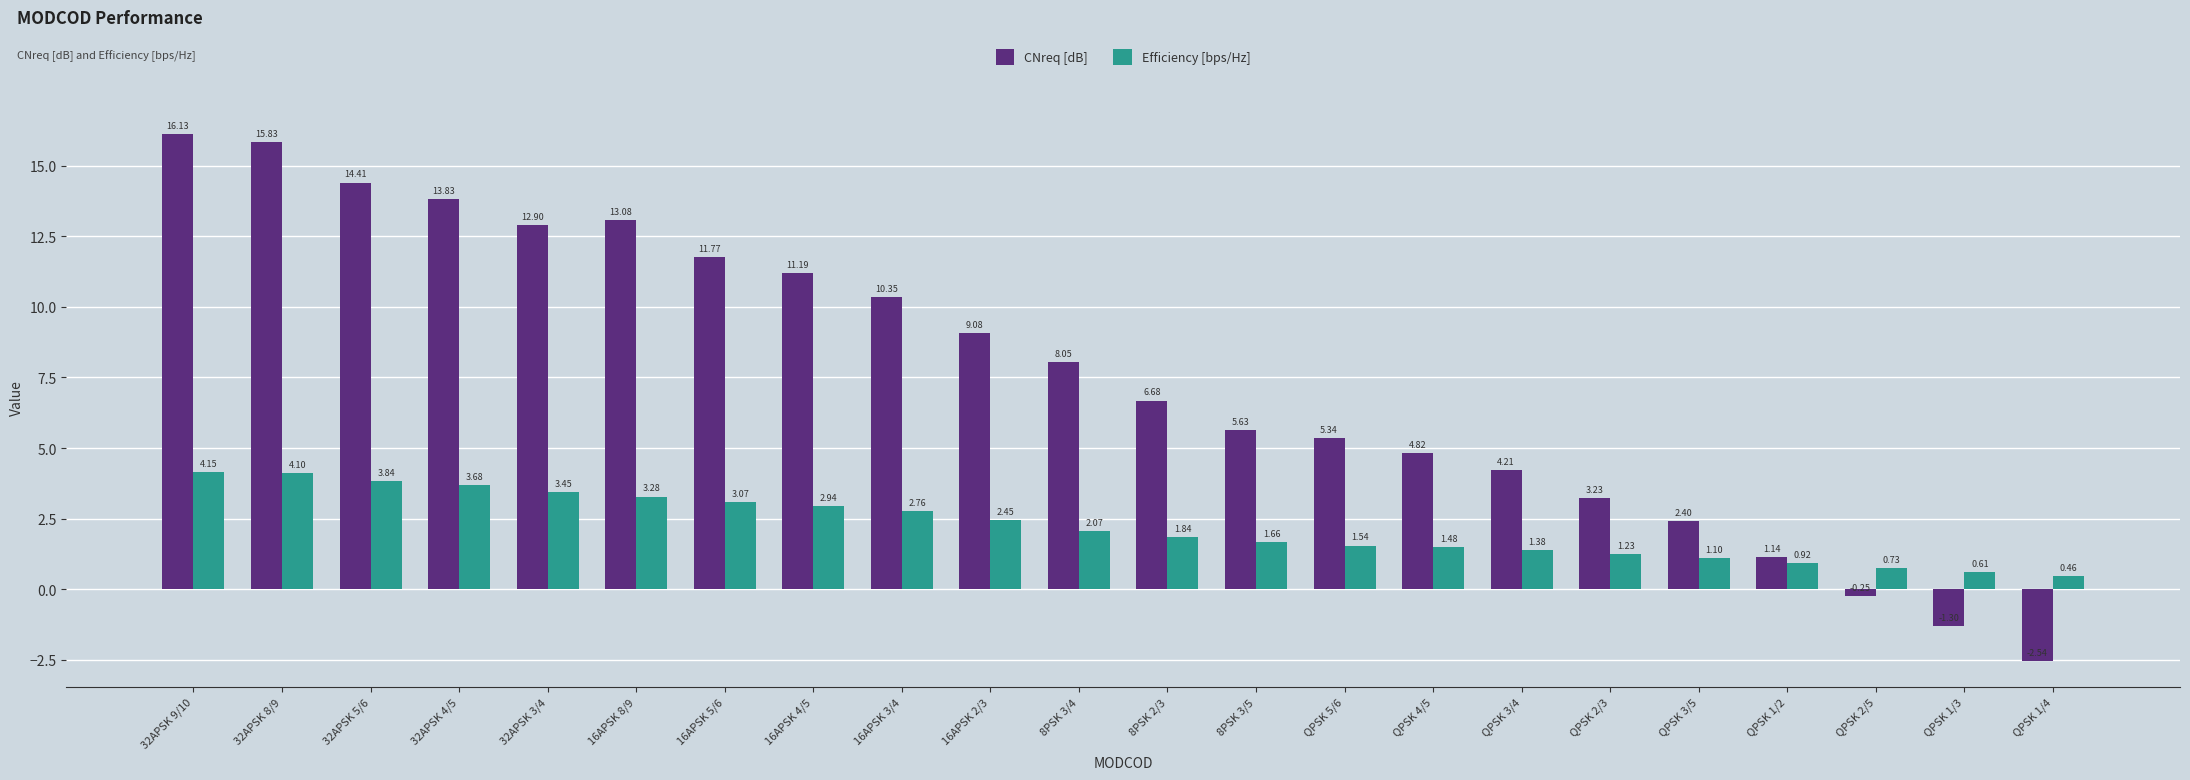

Rank the series at QPSK 2/3 from highest to lowest value.

CNreq [dB], Efficiency [bps/Hz]